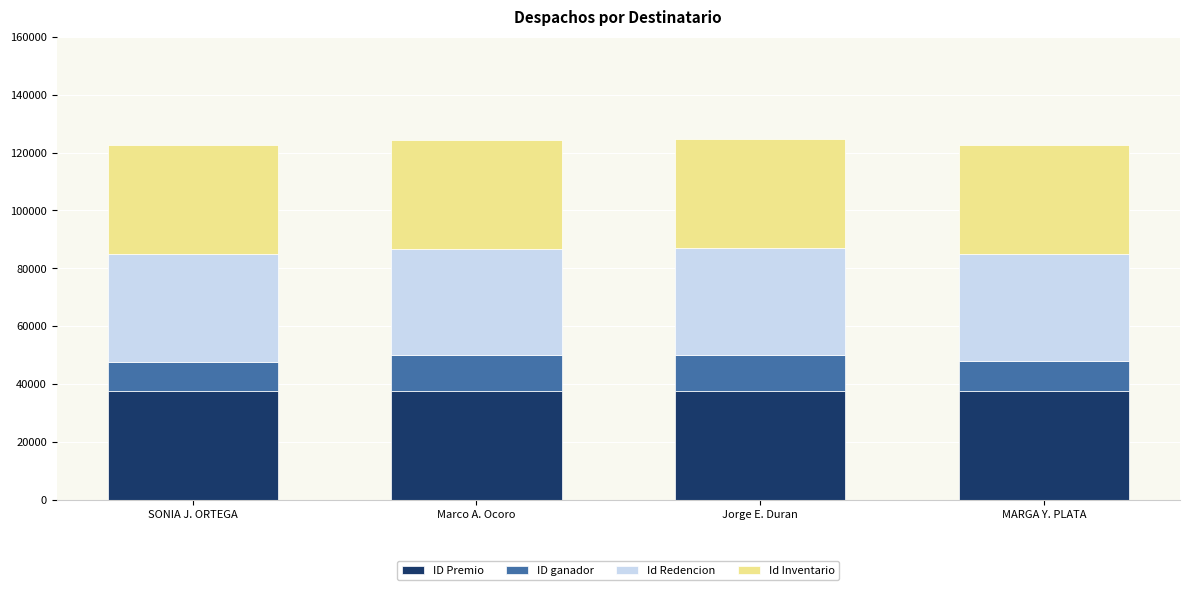

What is the total value across all series at MARGA Y. PLATA?

122680